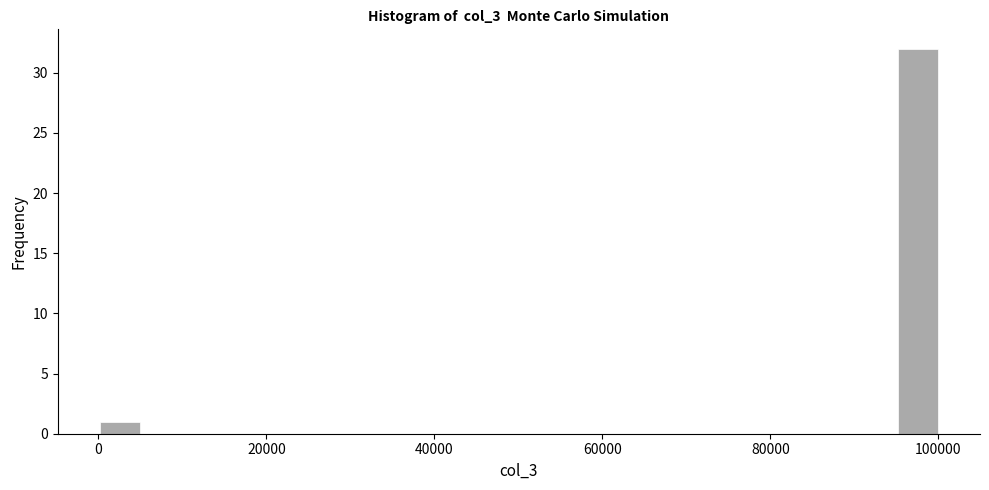

Read against the x-axis, roughly where is the centre of the tallest bar?

98000